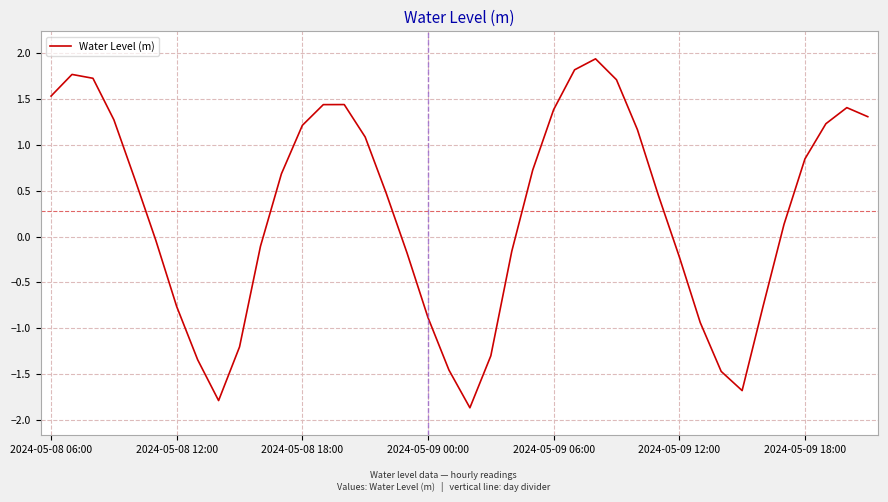

What is the maximum value shown in the chart?

1.9